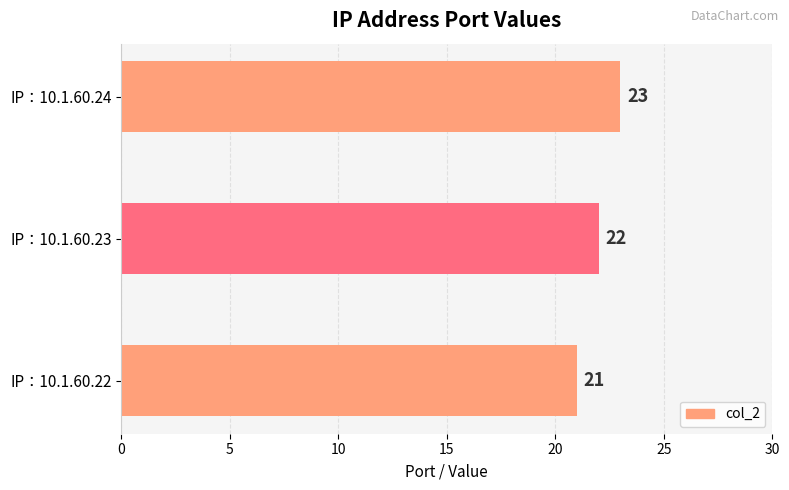

Reading top to bottom, list all the values displayed in this chart.

23	22	21